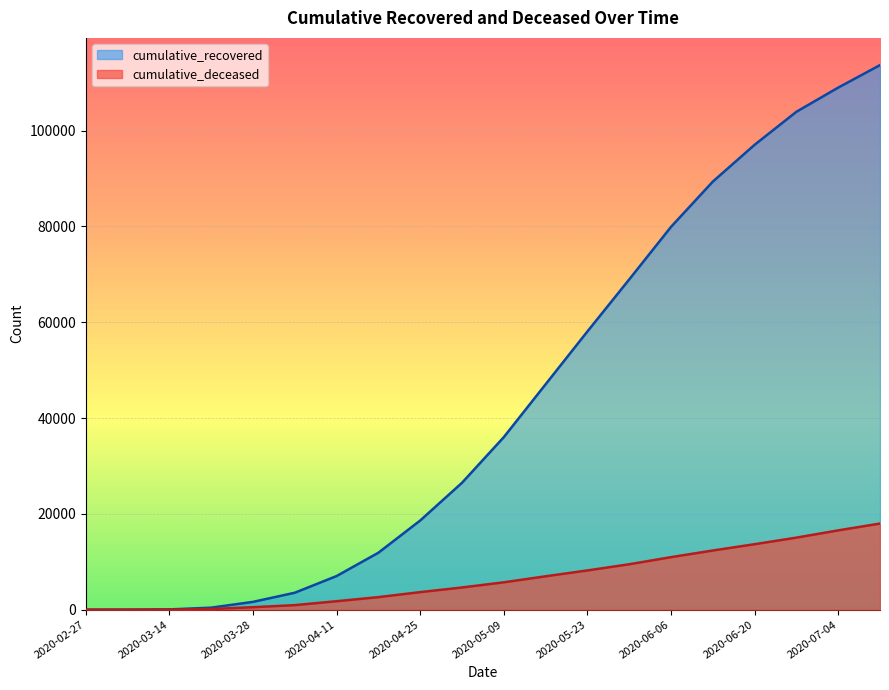

True or false: cumulative_deceased and cumulative_recovered cross at least once.

False